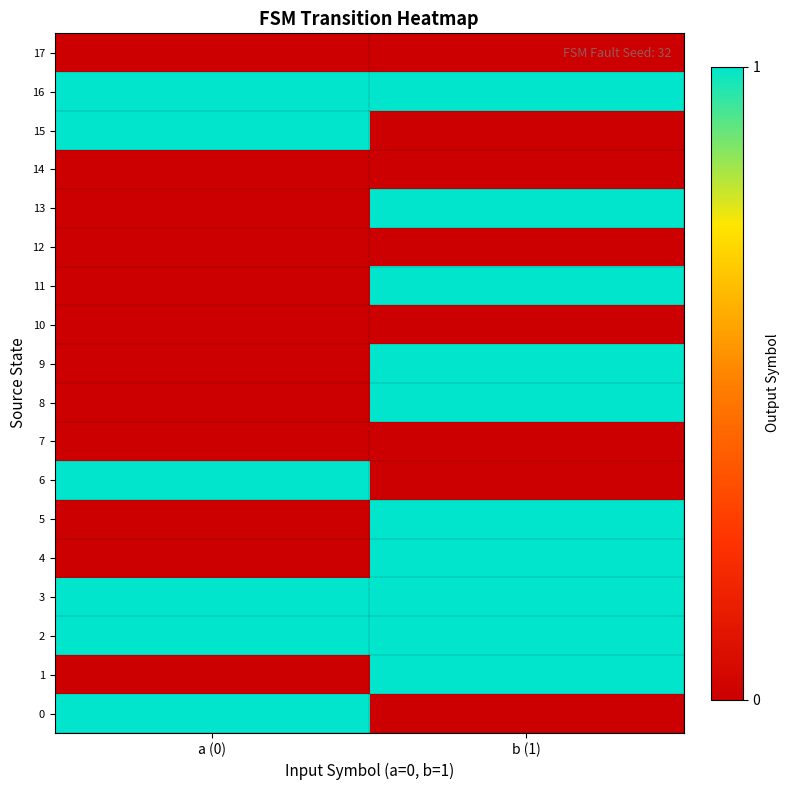

At how many categories does at least one series exceed 0?

2